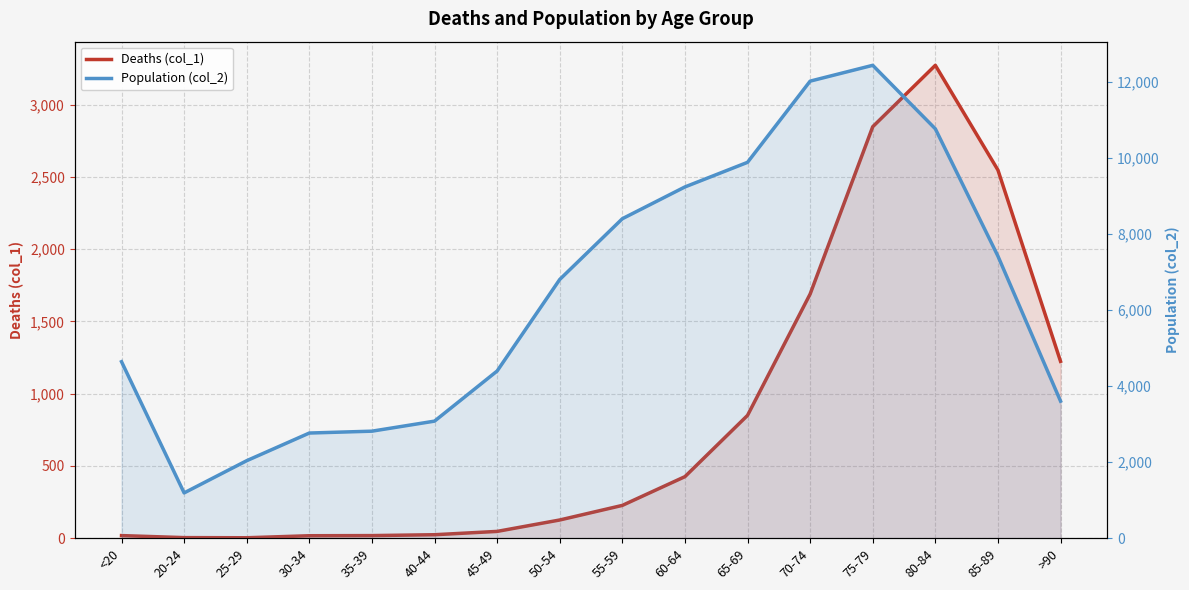

Which series has the largest total across all categories?

Population (col_2)